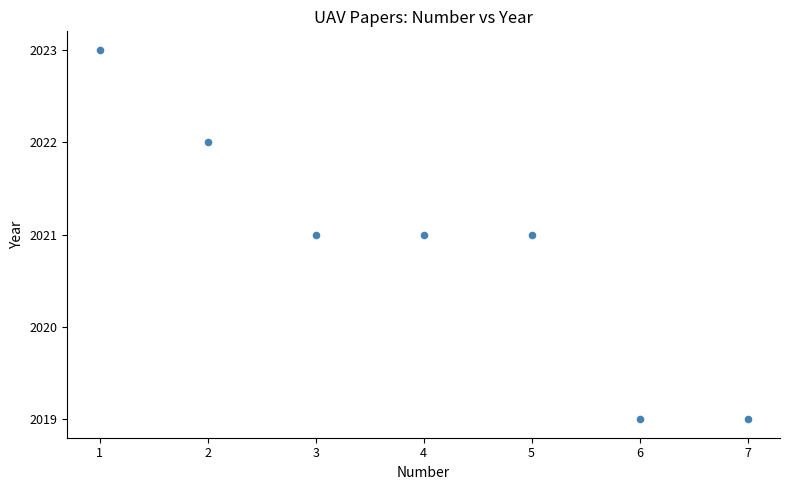

What is the range of Y values (max minus min)?

4